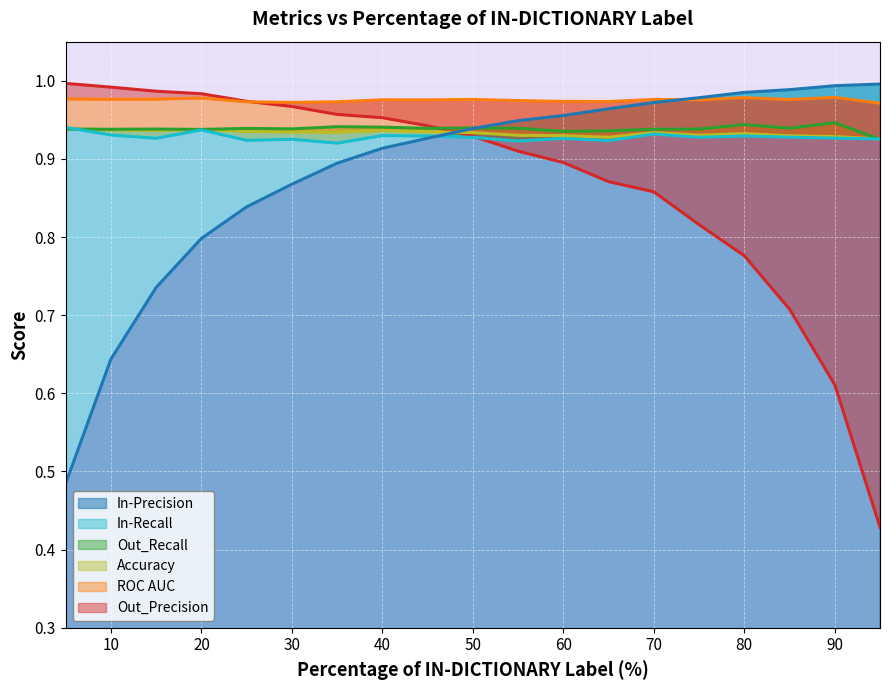

The In-Precision series shows 1.3 at 60. True or false?

False